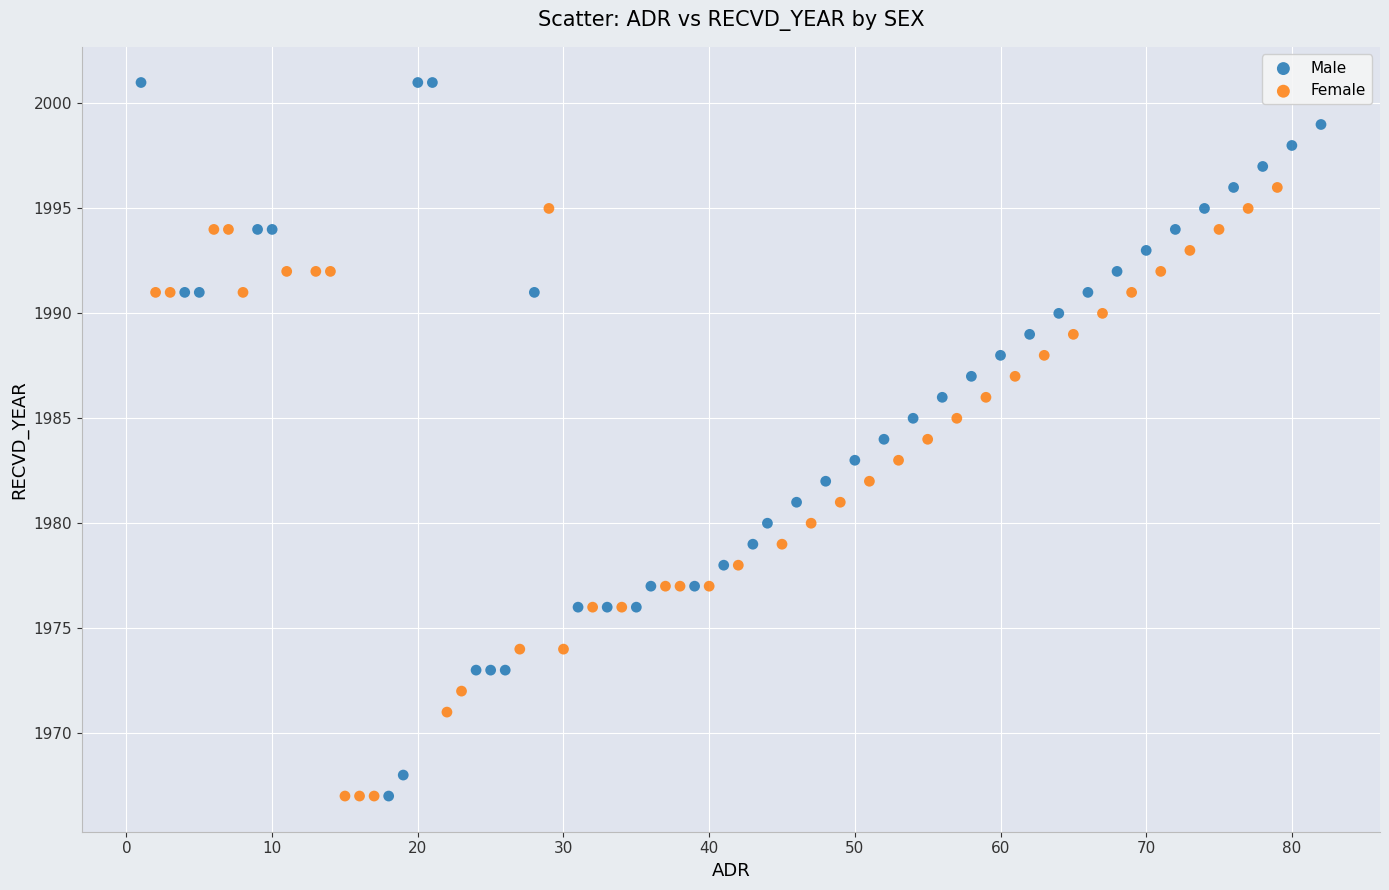

Which series contains the highest Y value?

Male